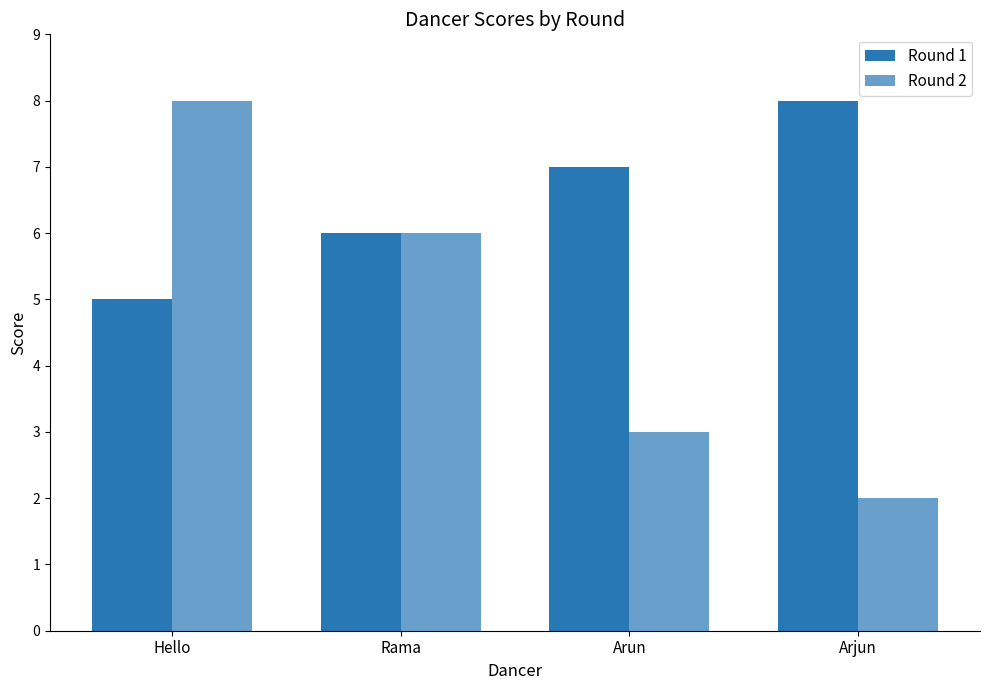

Count the number of categories in the chart.

4